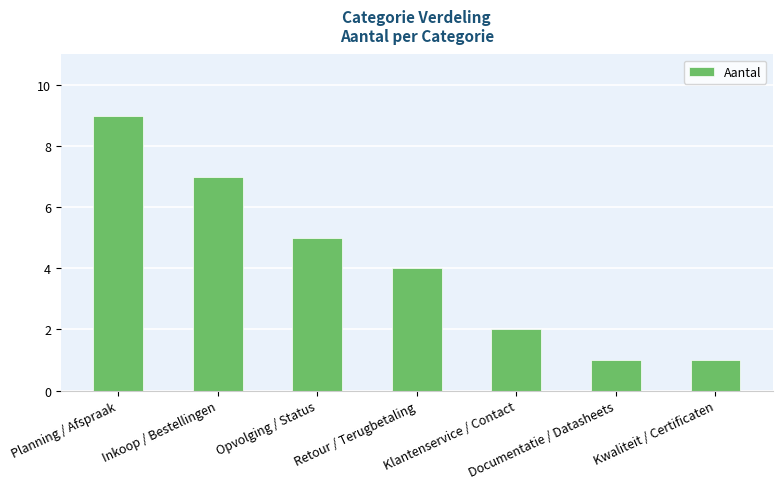

How many series are shown in this chart?

1